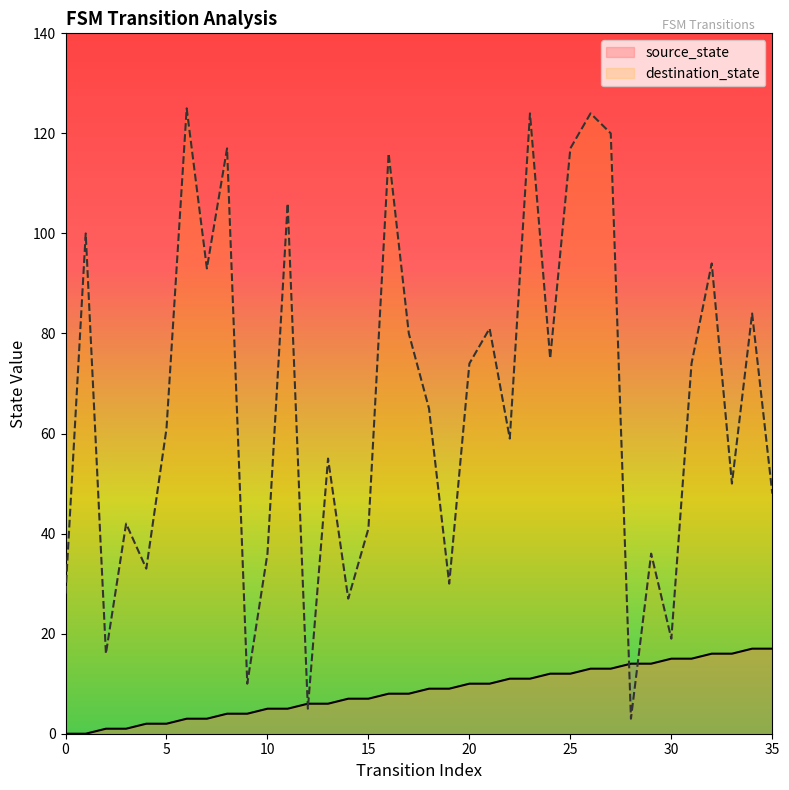

At which category does the chart reach its peak across all series?

6